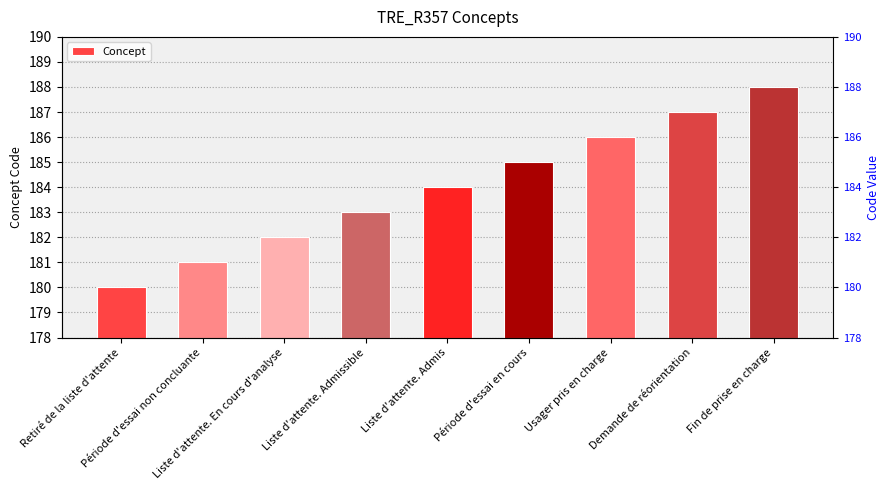

Reading left to right, list all the values displayed in this chart.

180	181	182	183	184	185	186	187	188